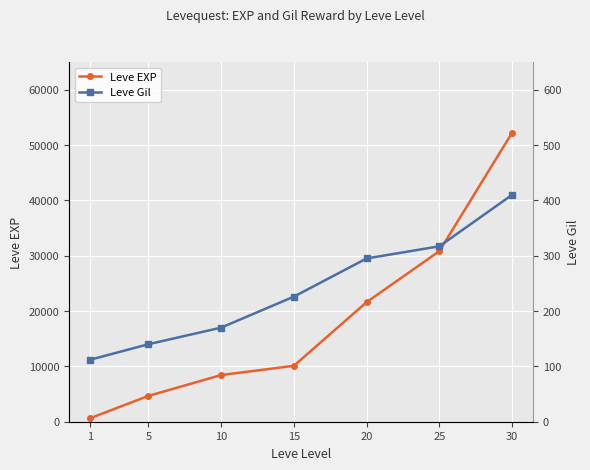

What is the sum of the Leve EXP values at 30 and 5?

56880